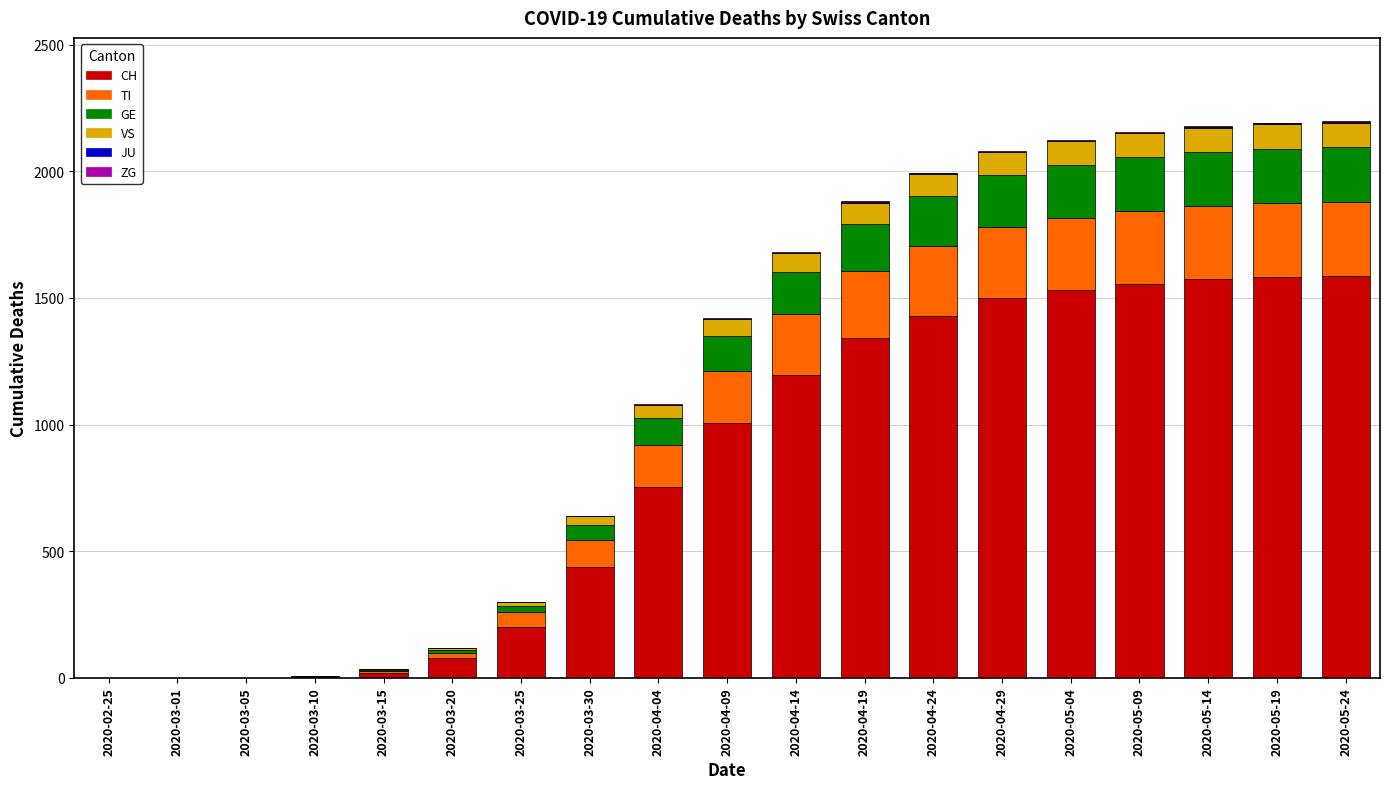

What is the sum of all CH values?

15801